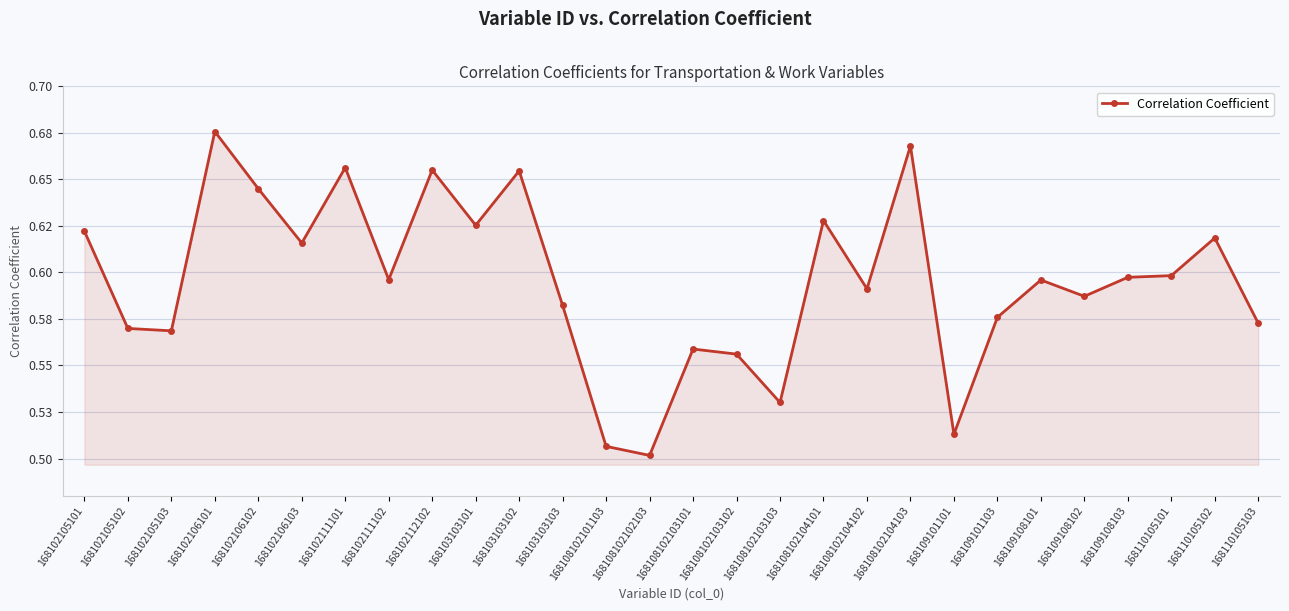

Rank the categories by value from highest to lowest.

168102106101, 168108102104103, 168102111101, 168102112102, 168103103102, 168102106102, 168108102104101, 168103103101, 168102105101, 168110105102, 168102106103, 168110105101, 168109108103, 168102111102, 168109108101, 168108102104102, 168109108102, 168103103103, 168109101103, 168110105103, 168102105102, 168102105103, 168108102103101, 168108102103102, 168108102103103, 168109101101, 168108102101103, 168108102102103